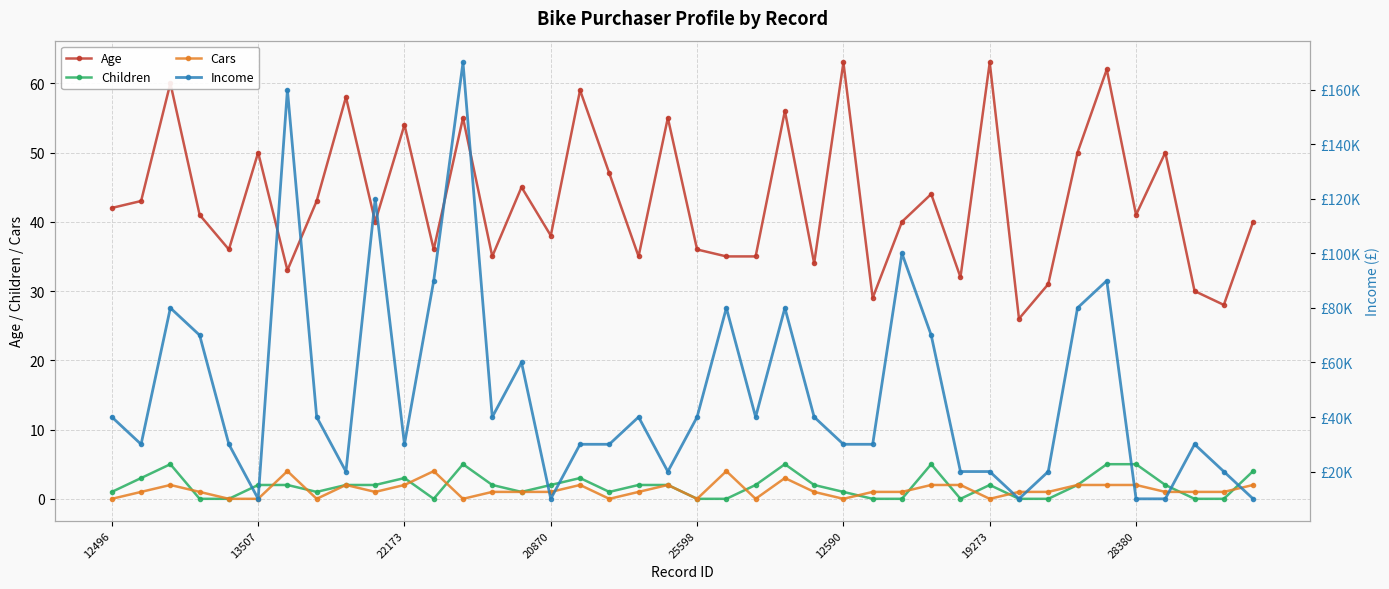

What is the minimum value for Age?

26